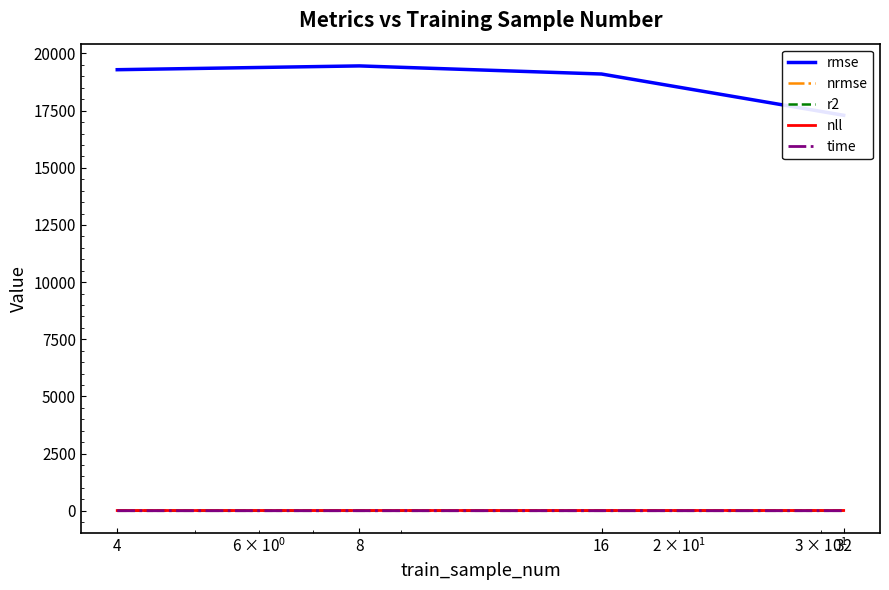

Reading right to left, what are all the values shown in this chart?

rmse: 32=17297.3	16=19102.7	8=19456.9	4=19291.2
nrmse: 32=0.1	16=0.1	8=0.2	4=0.1
r2: 32=-0.5	16=-0.8	8=-0.8	4=-0.8
nll: 32=11.9	16=11.9	8=11.7	4=10.8
time: 32=1.8	16=1.6	8=1.6	4=1.6